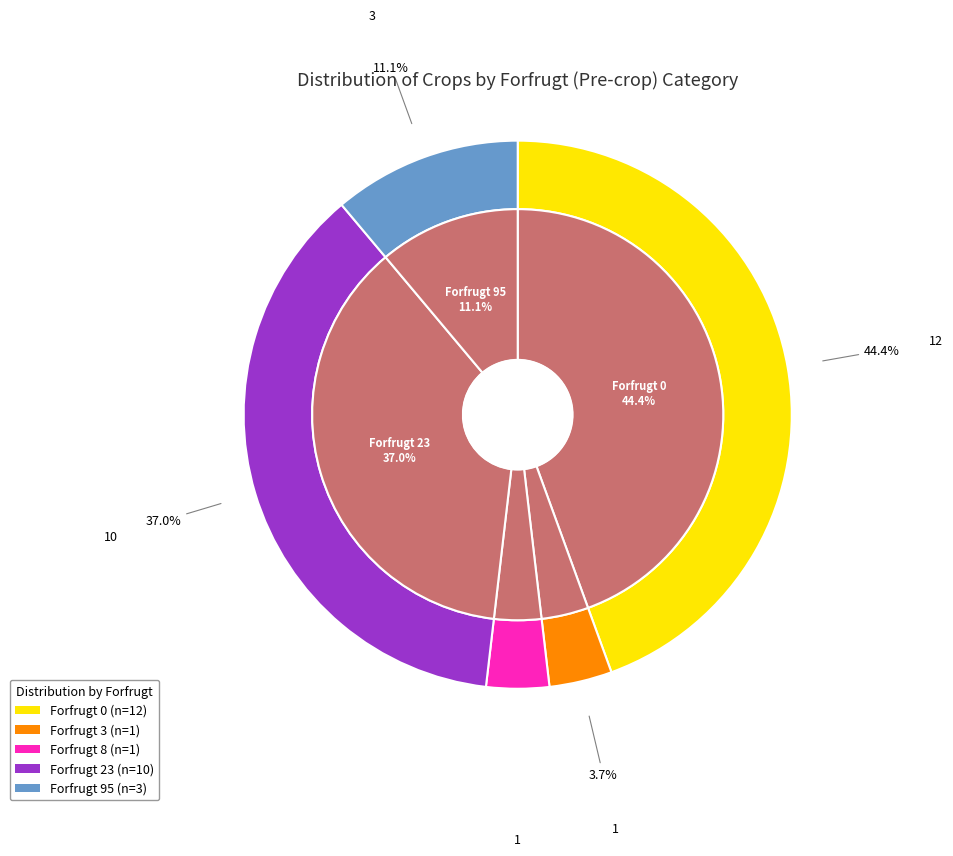

What percentage is NOT represented by Forfrugt_0?

55.6%